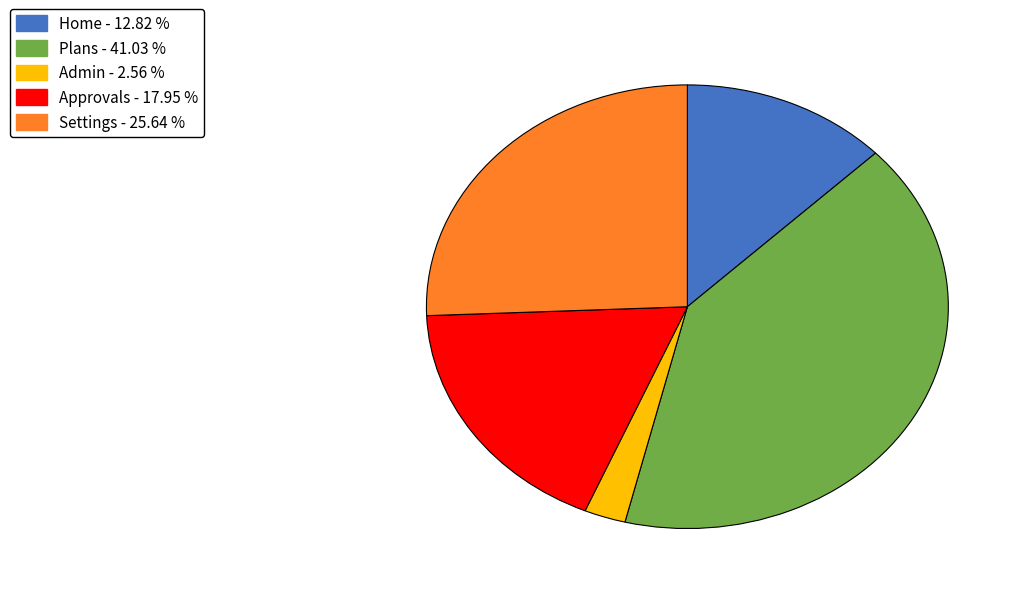

Is there a majority slice in this chart?

No